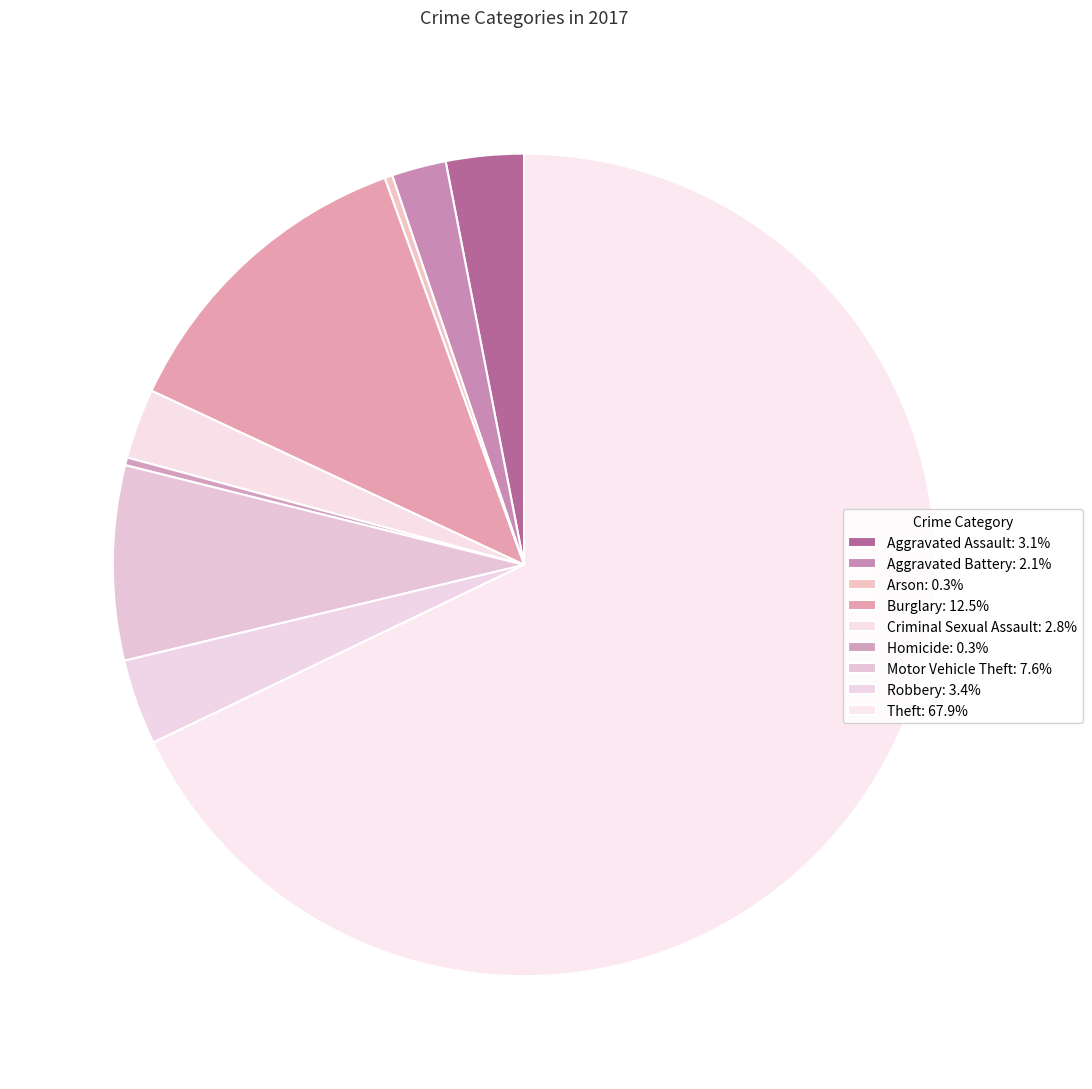

How many segments does this pie chart have?

9